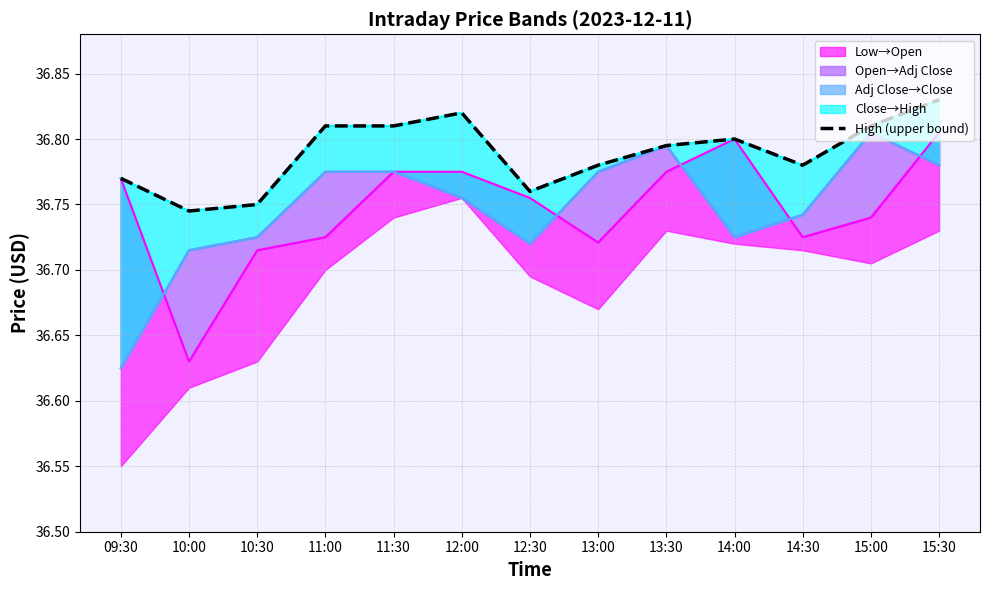

At which category does the data reach its first local peak?

12:00